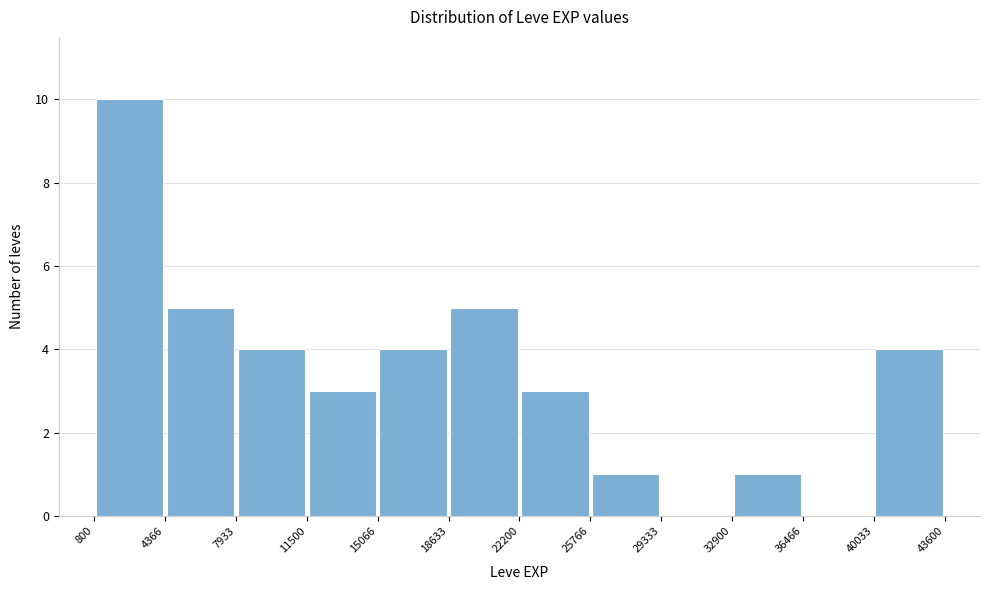

How tall is the bar that spans 4366 to 7933 on the x-axis? The values are not printed on the chart, so give them approximately, as read against the axis.

5